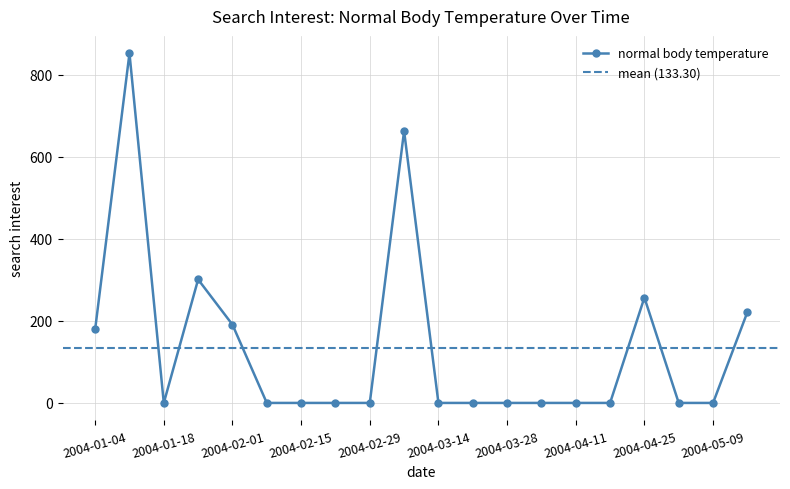

What position from the left is 2004-01-18?

3